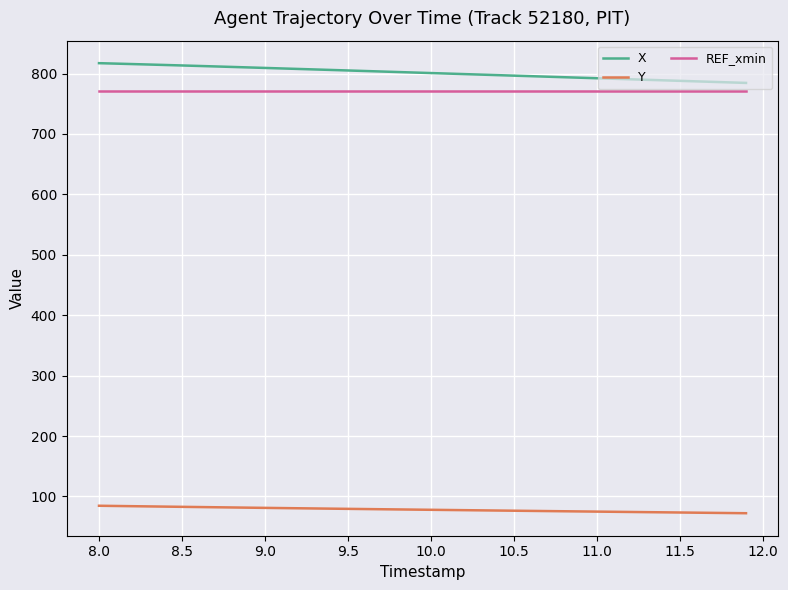

What is the maximum value for Y?

84.6